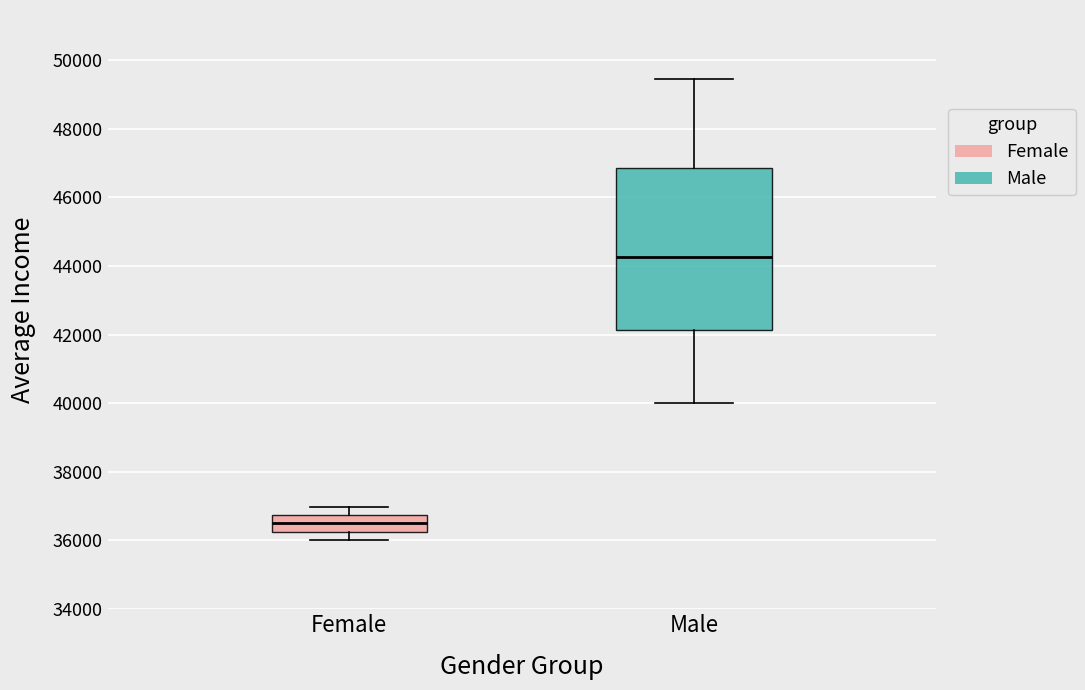

Which box has the highest median line?

Male